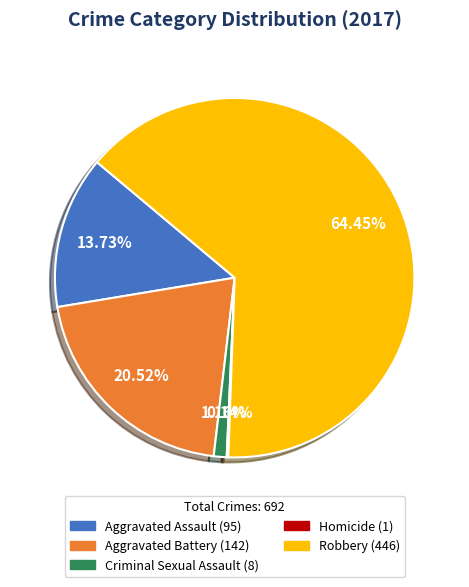

Does any single category account for the majority?

Yes